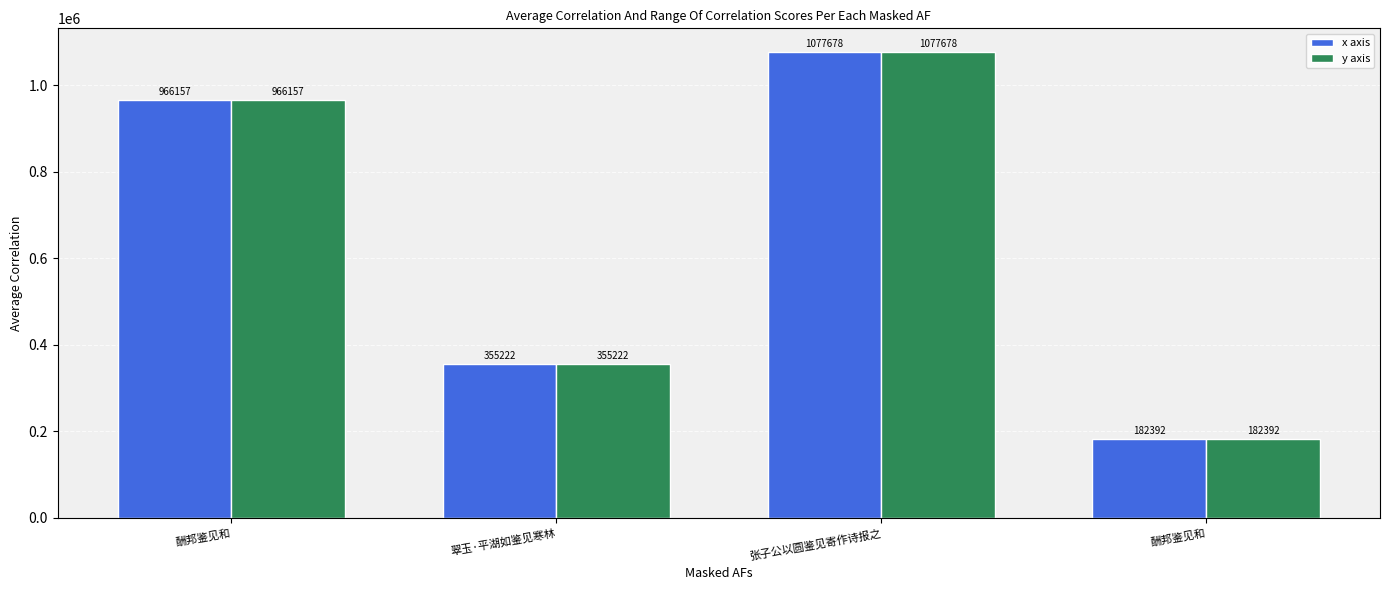

How many bars are there in total?

8